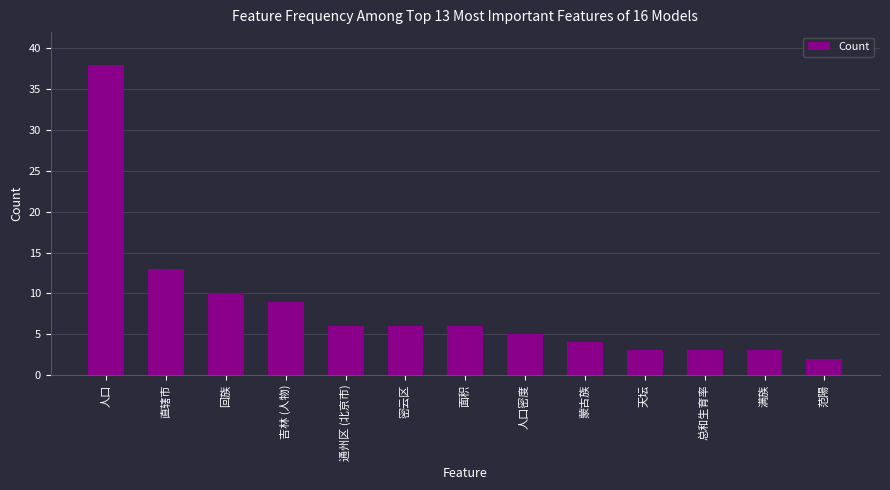

Reading left to right, extract all data points from this chart.

38	13	10	9	6	6	6	5	4	3	3	3	2